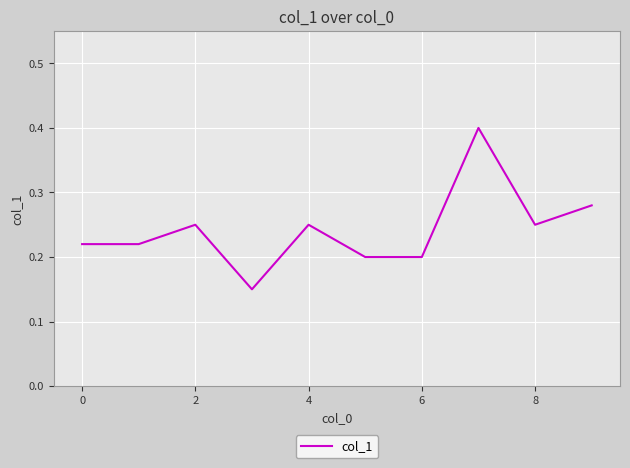

What is the greatest value displayed?

0.4